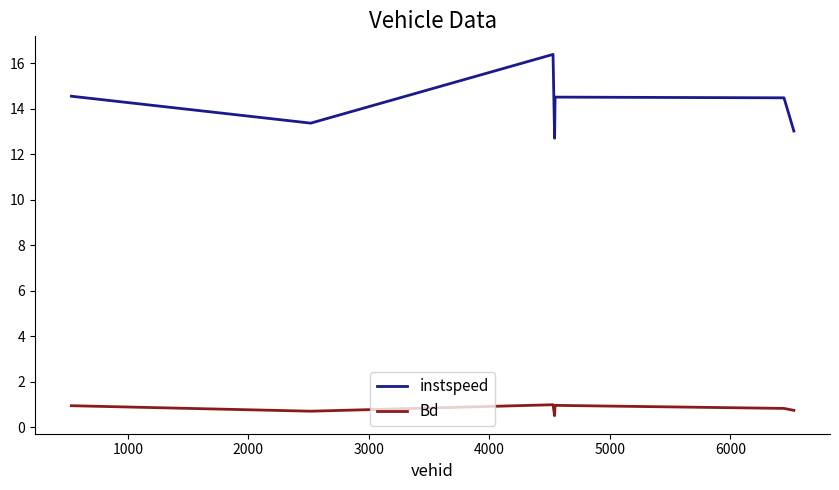

Which series has the largest range (max minus min)?

instspeed